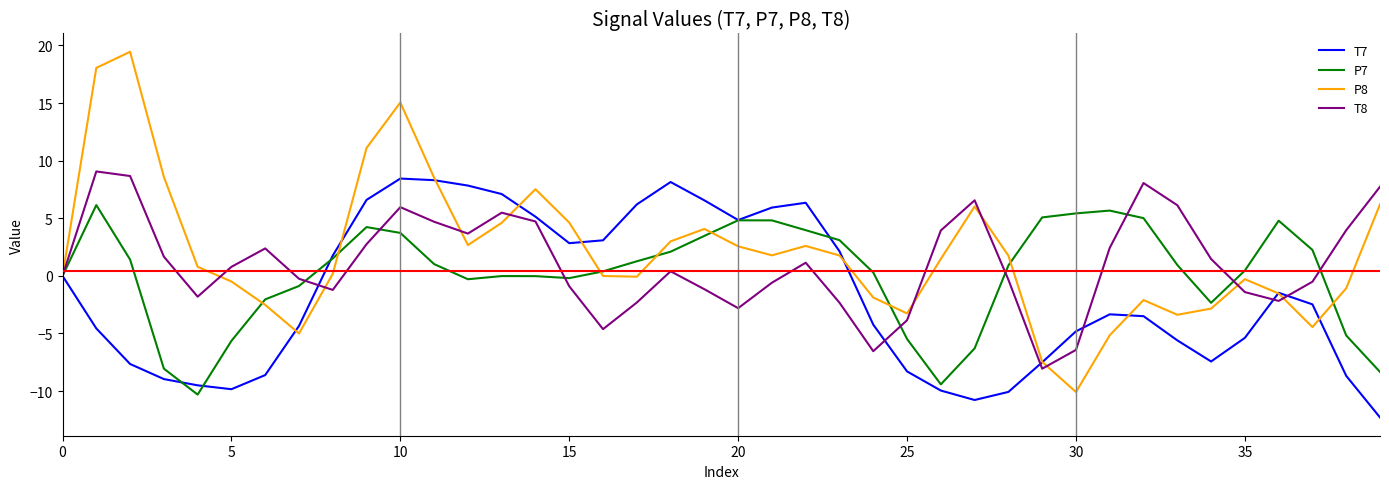

What is the maximum value for T8?

9.1